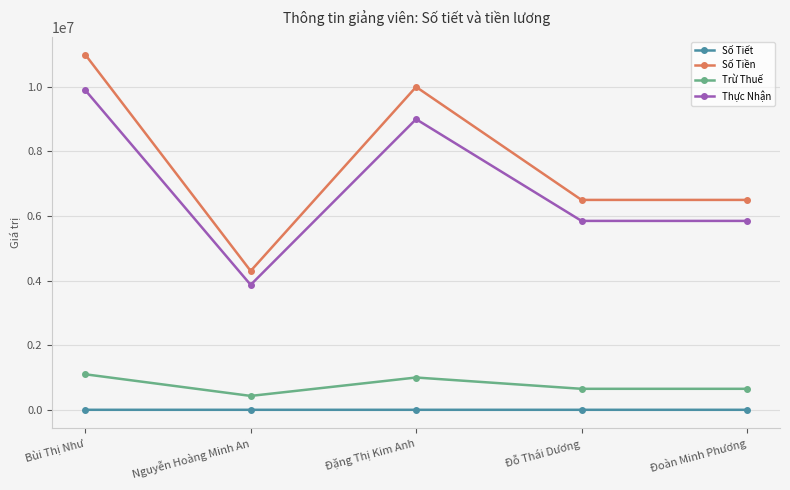

The value of Số Tiền at Bùi Thị Như is 16469663. True or false?

False